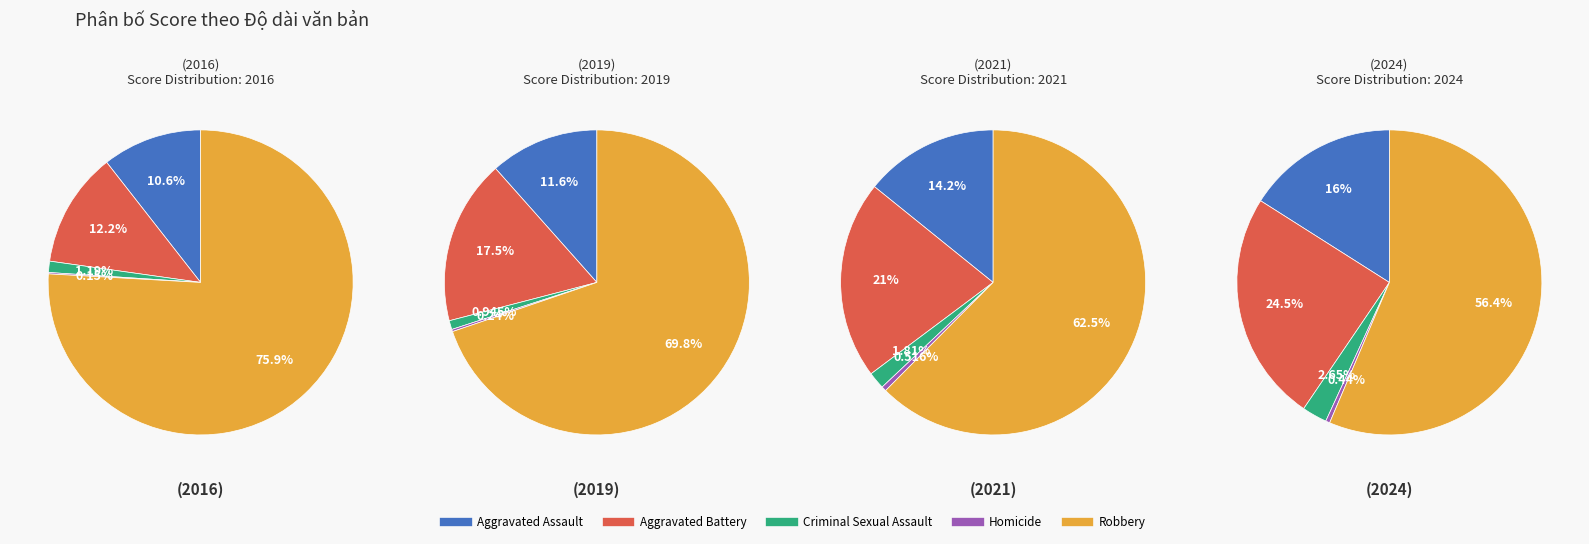

To the nearest percent, what is the combined percentage of 4 and 5?

19%